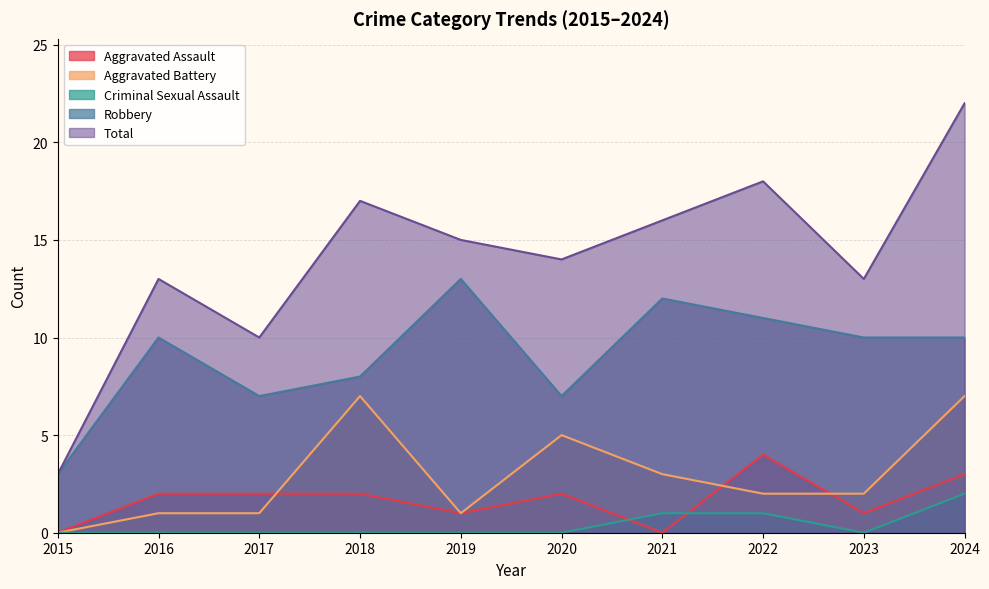

True or false: Robbery has a value of 17 at 2016.

False